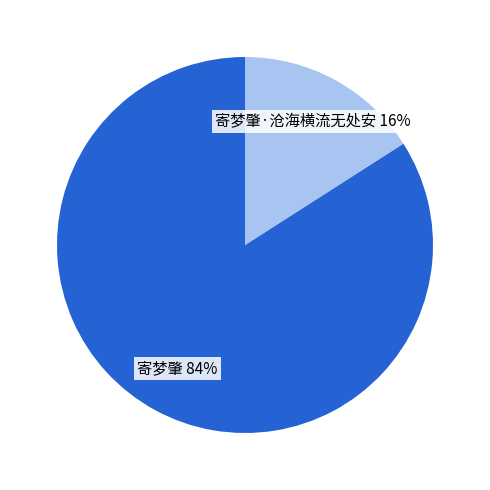

To the nearest percent, what is the average slice percentage?

50%